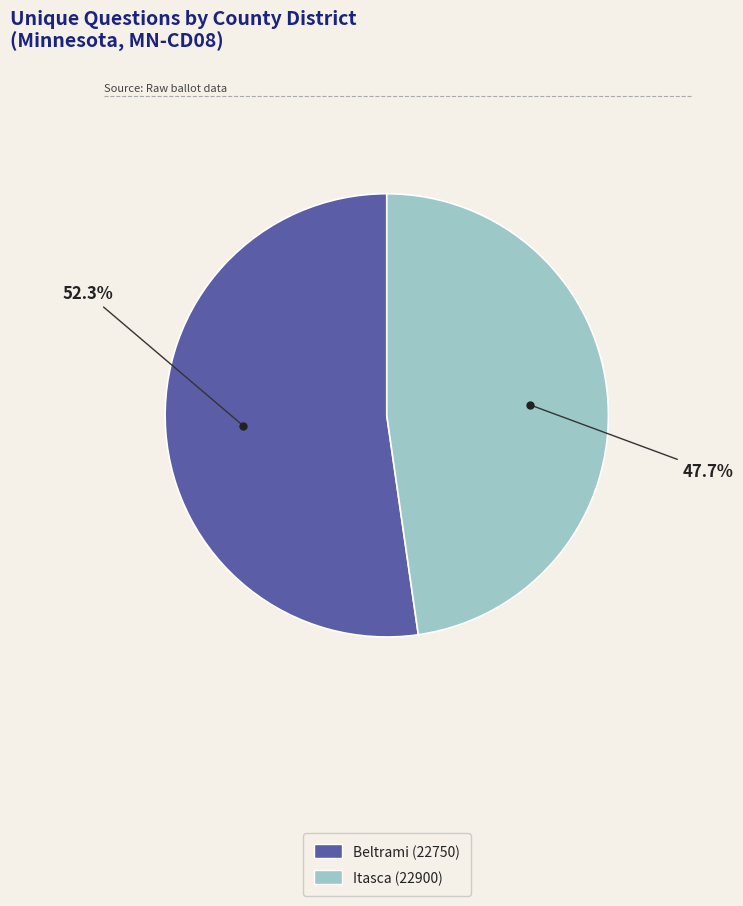

Which slice is the smallest?

Itasca (22900)